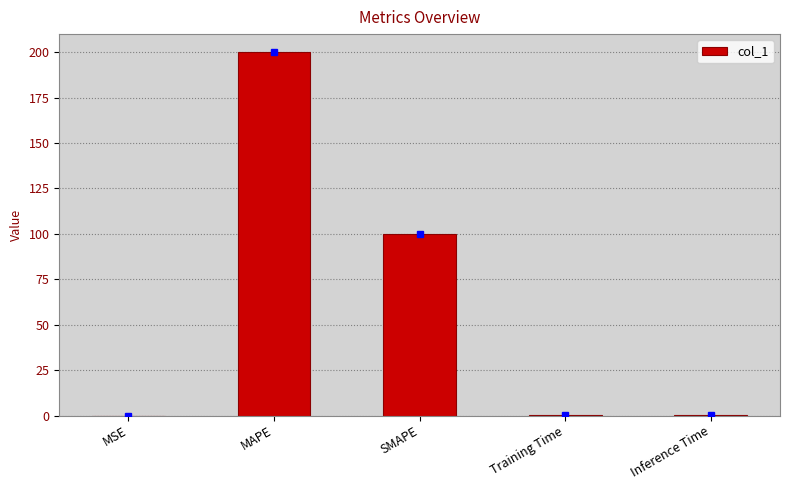

True or false: the data shows 0.0 at MSE.

True